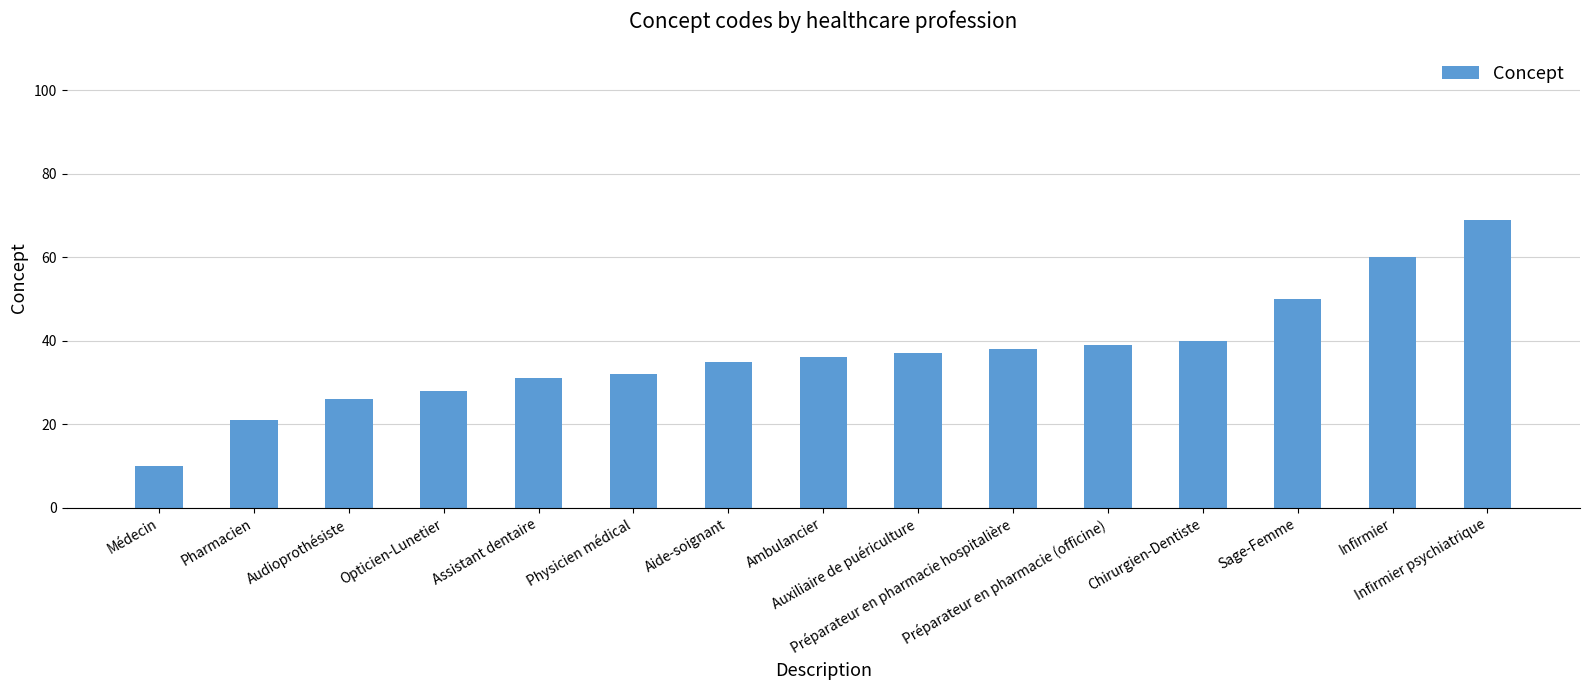

Rank the categories by value from highest to lowest.

Infirmier psychiatrique, Infirmier, Sage-Femme, Chirurgien-Dentiste, Préparateur en pharmacie (officine), Préparateur en pharmacie hospitalière, Auxiliaire de puériculture, Ambulancier, Aide-soignant, Physicien médical, Assistant dentaire, Opticien-Lunetier, Audioprothésiste, Pharmacien, Médecin